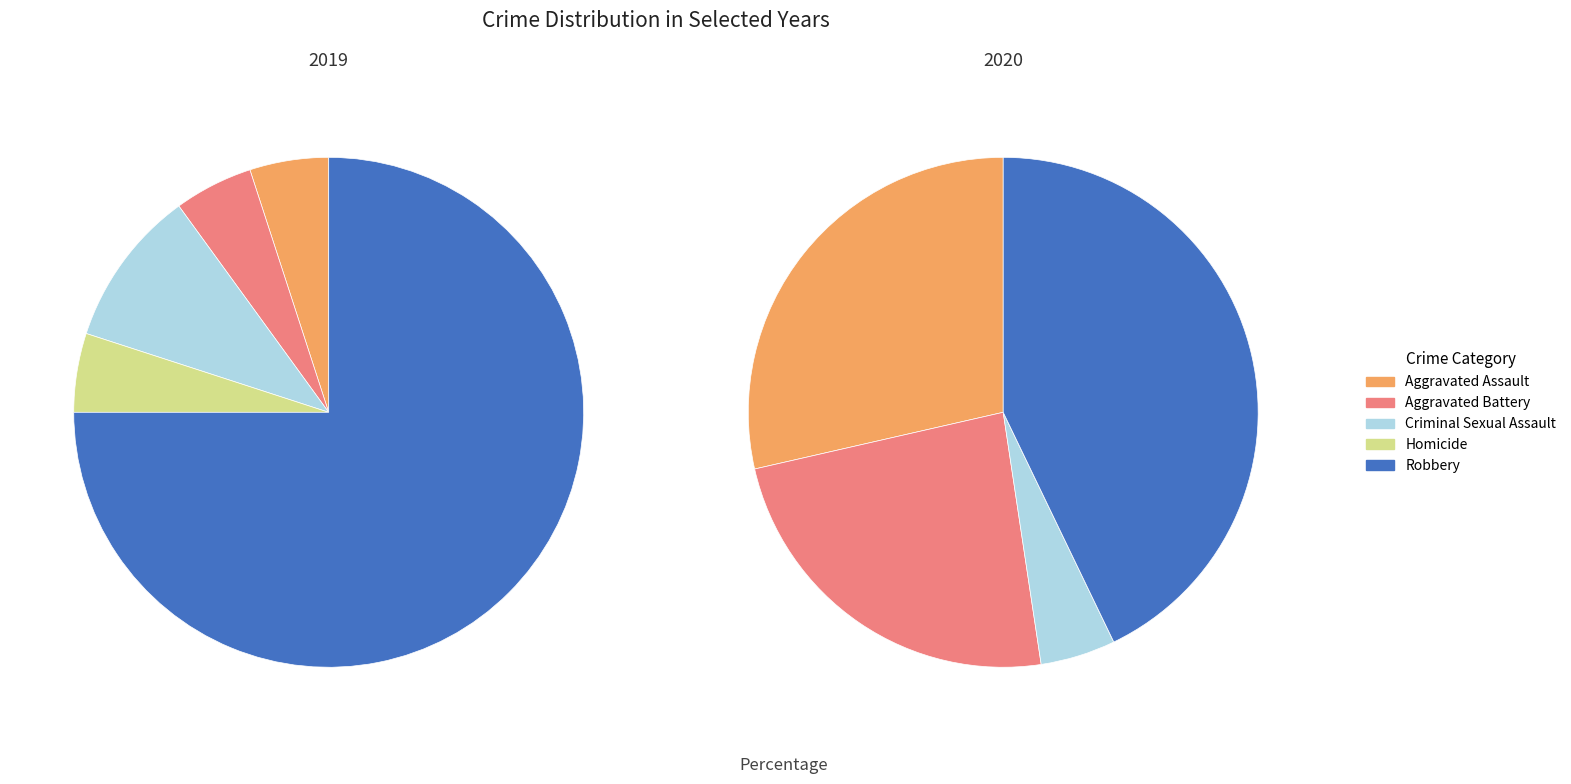

Count the number of slices in the pie.

5